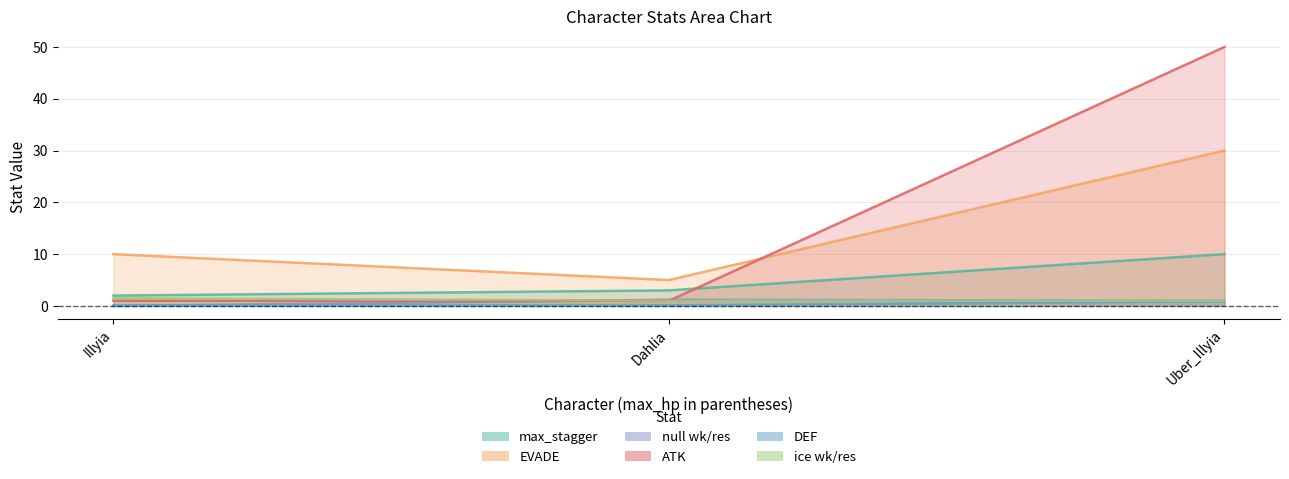

At which label does max_stagger first exceed 3?

Uber_Illyia